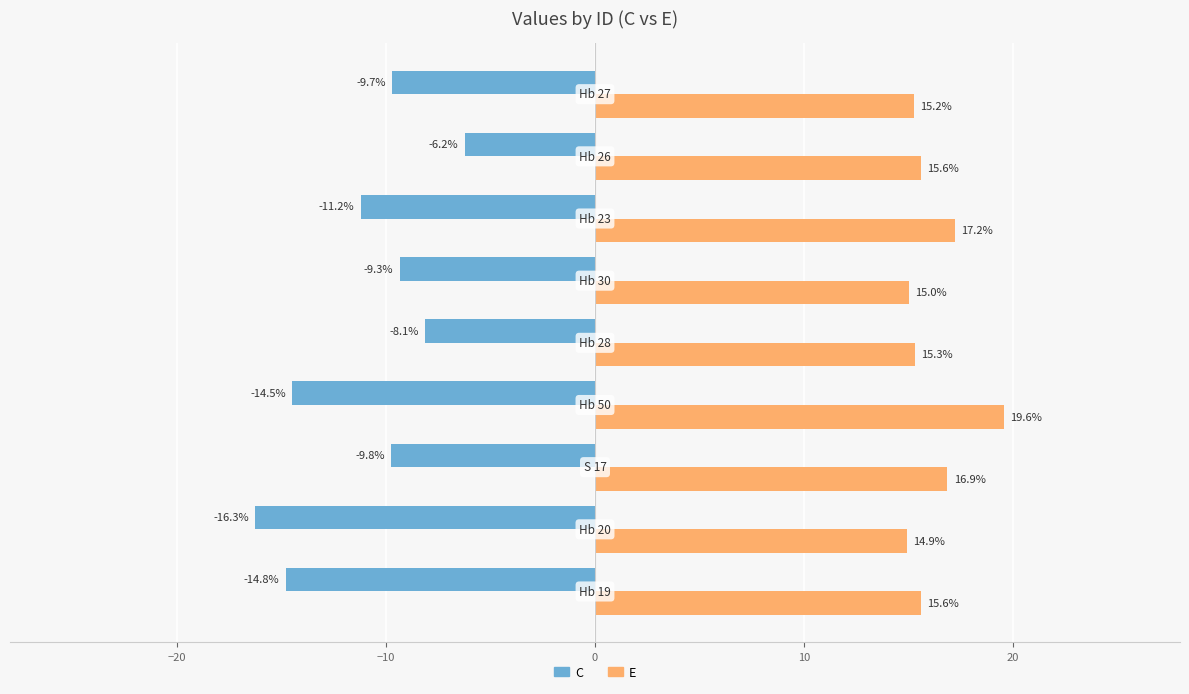

Which series has the widest spread of values?

C